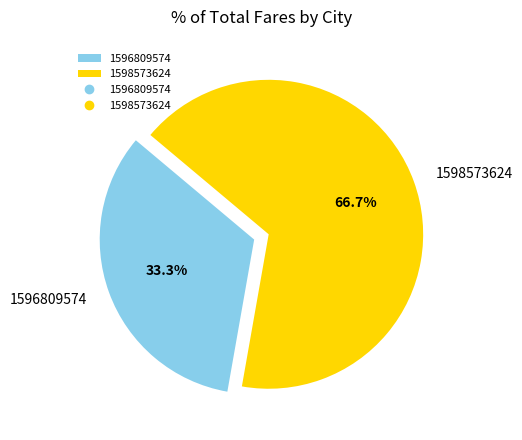

How much of the chart is everything except 1596809574?

66.7%